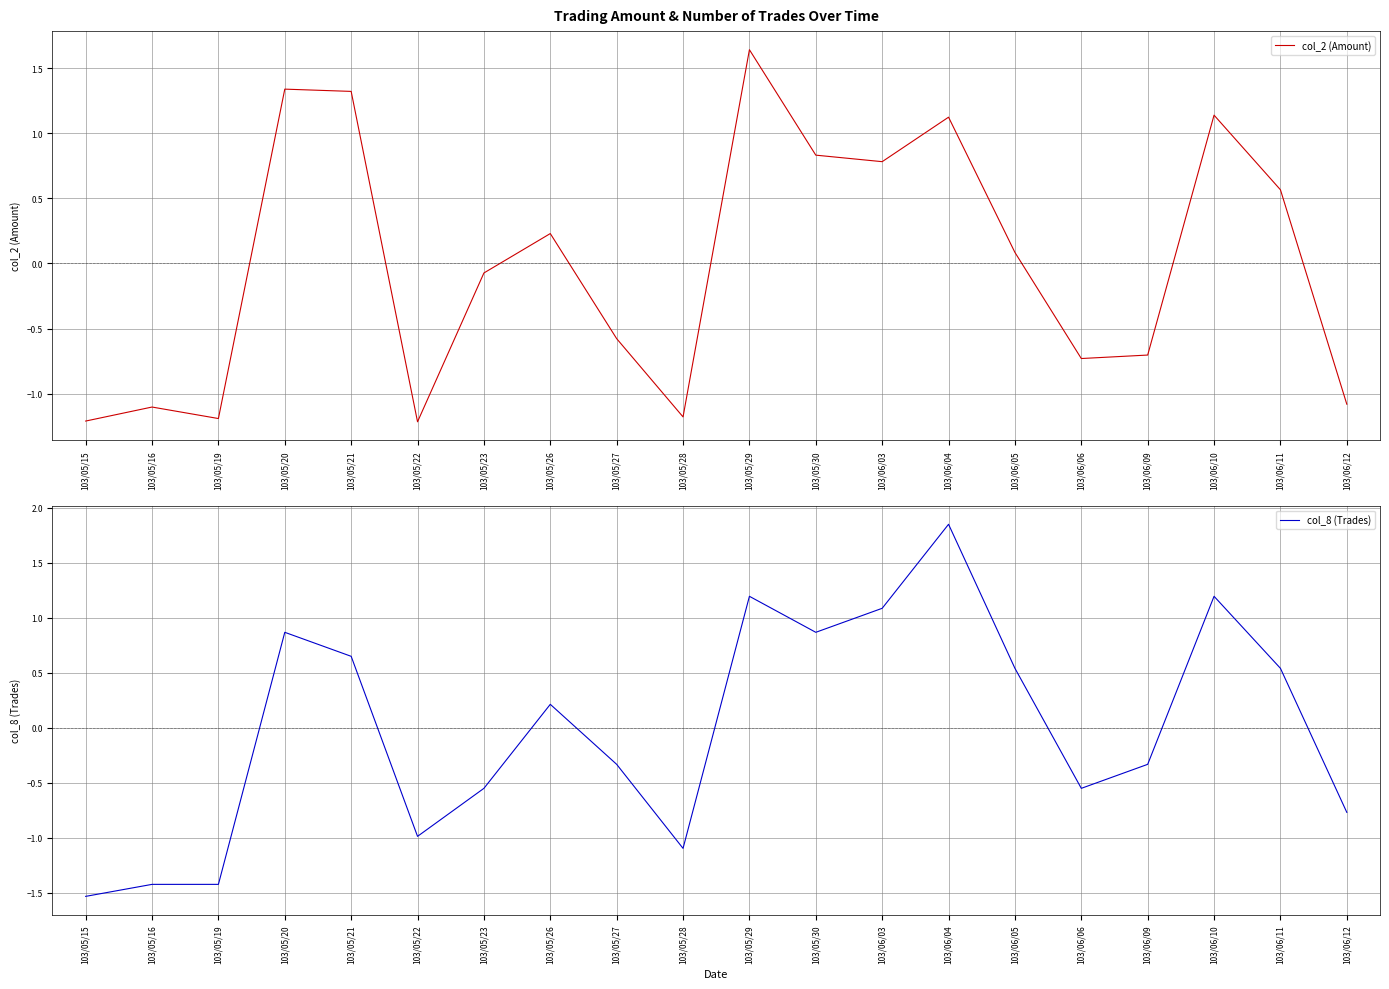

What is the greatest value displayed?

1.8